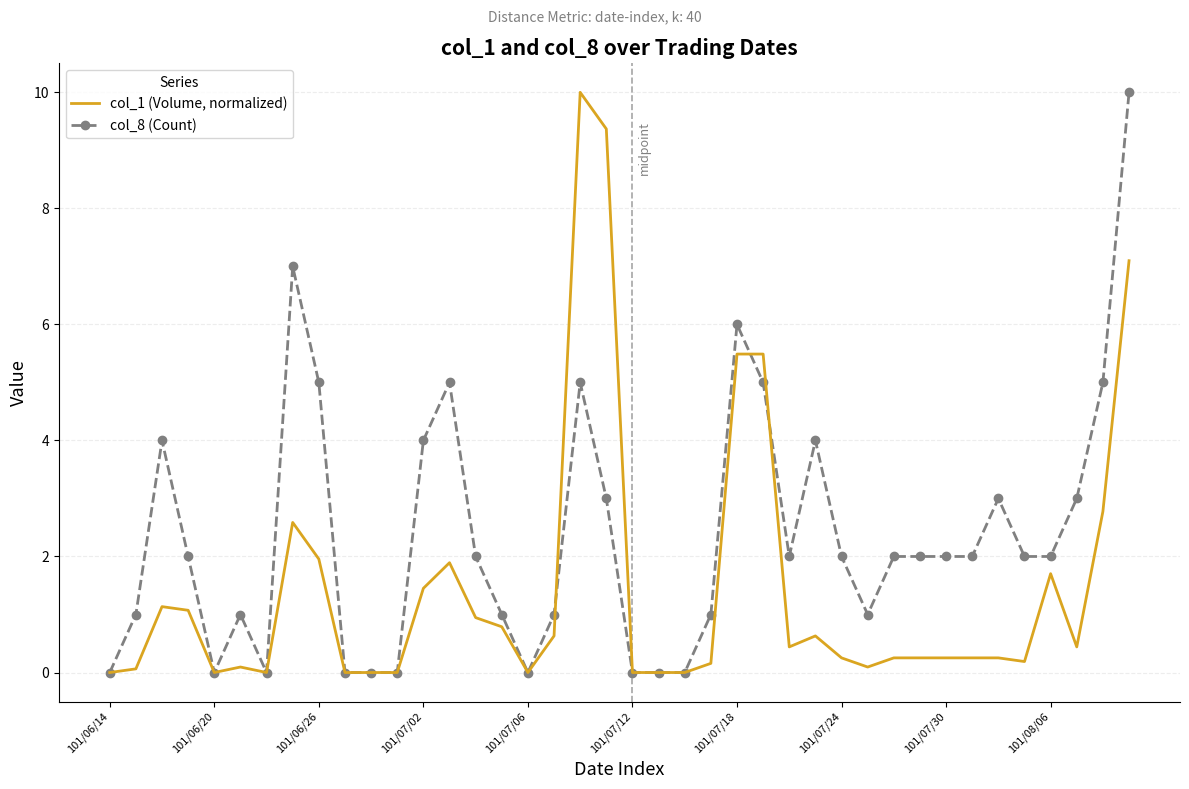

List the series in order of their overall mean, lowest first.

col_1 (Volume, normalized), col_8 (Count)